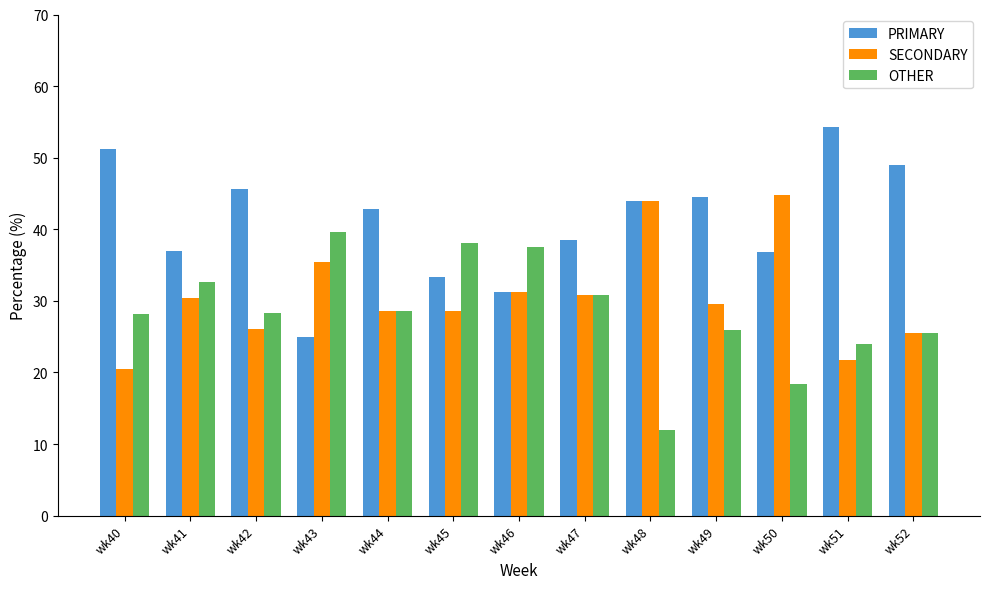

What is the minimum value shown in the chart?

12.0